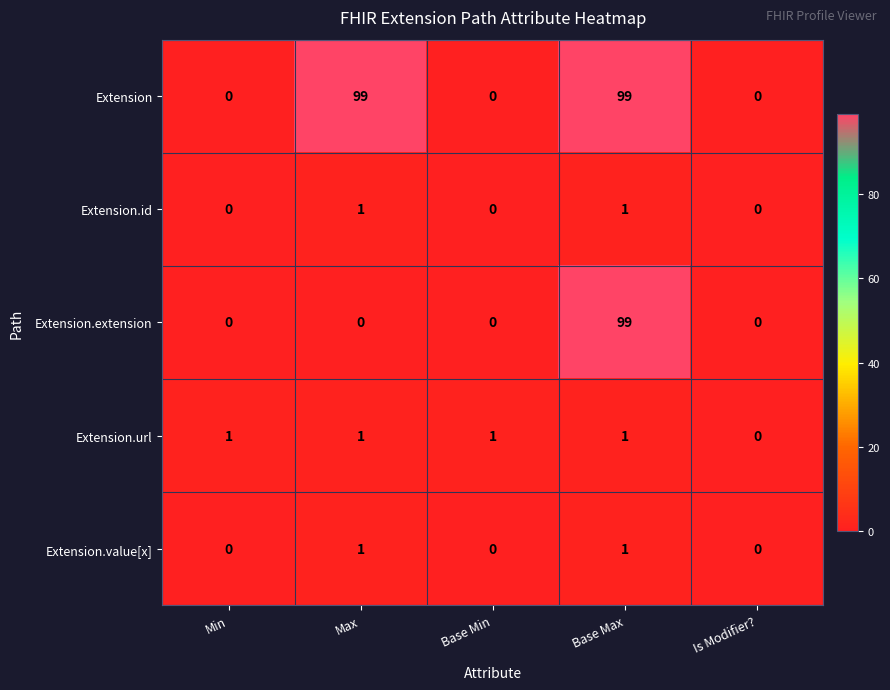

What is the total value across all series at Max?

102